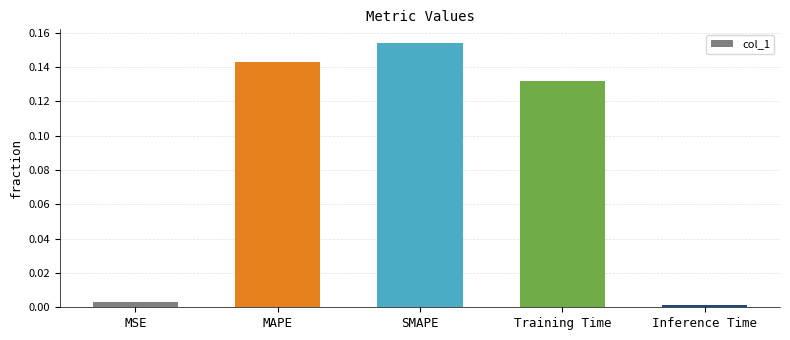

List the labels in order of value, smallest first.

Inference Time, MSE, Training Time, MAPE, SMAPE